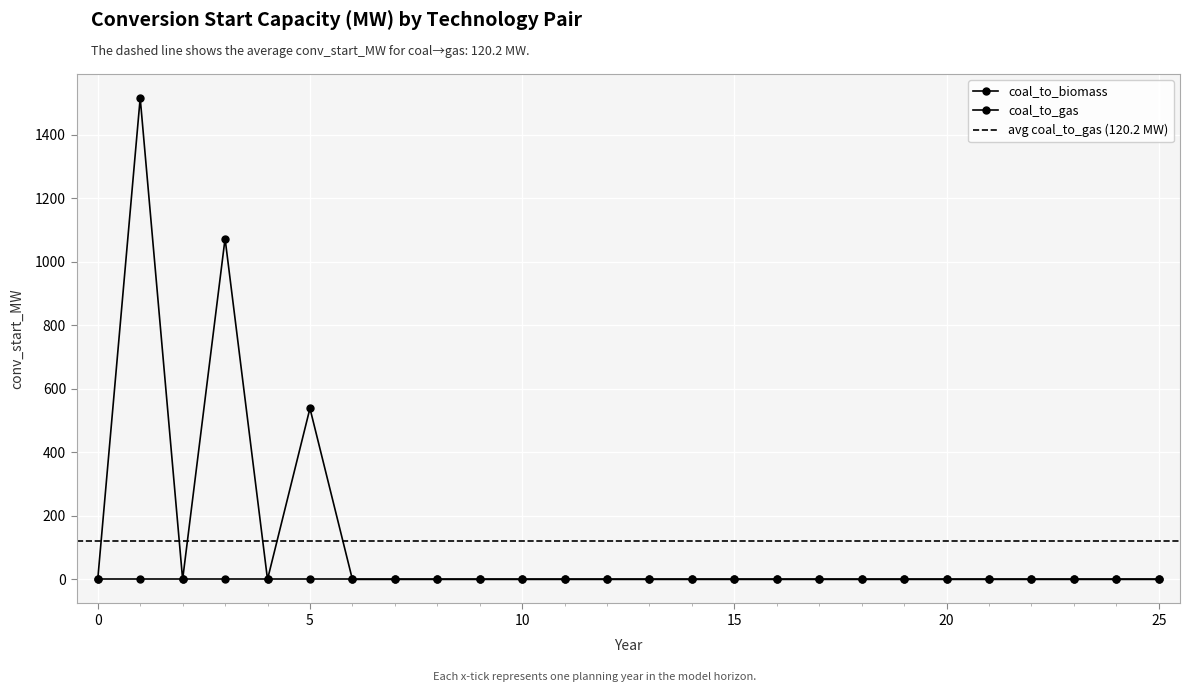

How many interior local valleys (lower than both neighbors) does the data have?

2